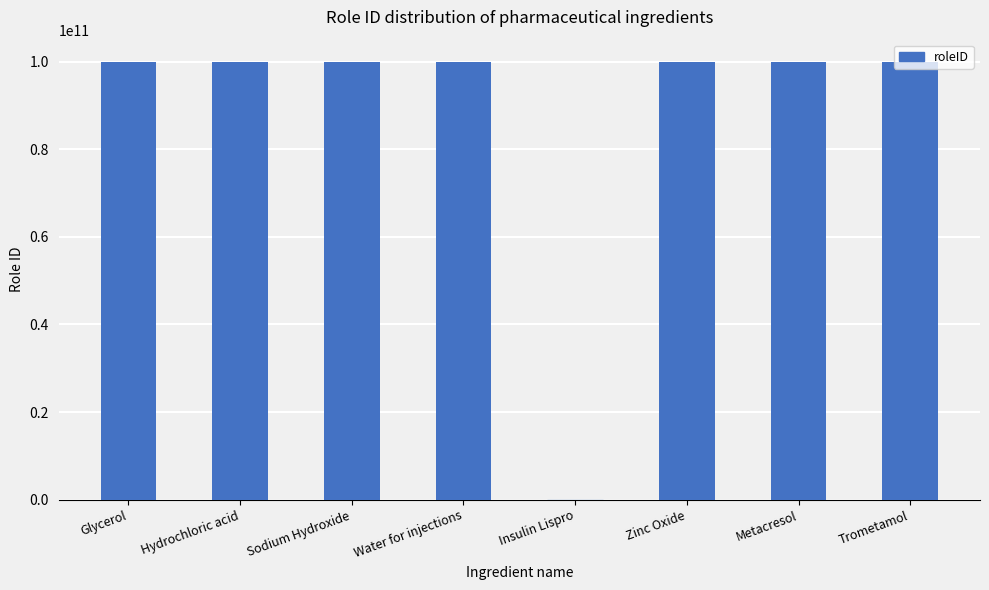

True or false: the data shows 174701903540 at Sodium Hydroxide.

False